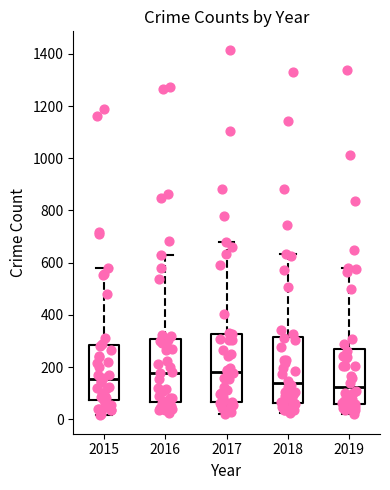

Reading left to right, transcribe this box plot: for each box, give where its median line is, the range the box spans, and where its two whiskers end, as read against the y-axis. The values are not printed on the chart, so give them approximately, as read against the axis.

2015: median 160, box 80 to 280, whiskers 20 to 580
2016: median 180, box 60 to 300, whiskers 20 to 620
2017: median 180, box 60 to 320, whiskers 20 to 680
2018: median 140, box 60 to 320, whiskers 20 to 640
2019: median 120, box 60 to 260, whiskers 20 to 580